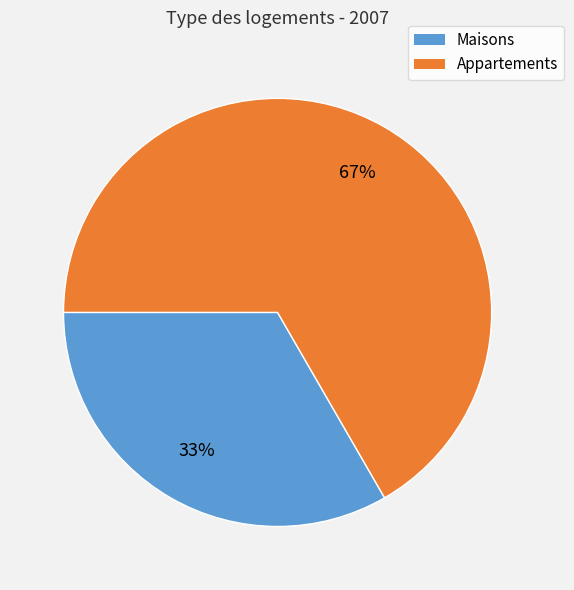

Is the sum of Maisons and Appartements greater than half?

Yes